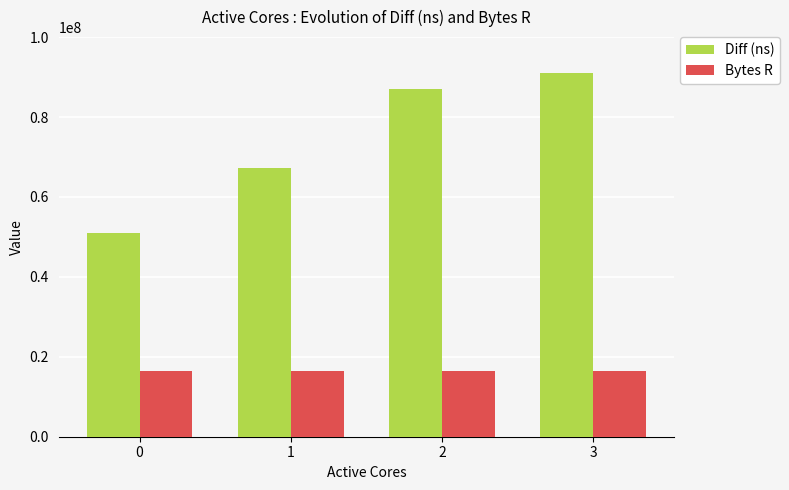

List the labels in order of Diff (ns) value, smallest first.

0, 1, 2, 3